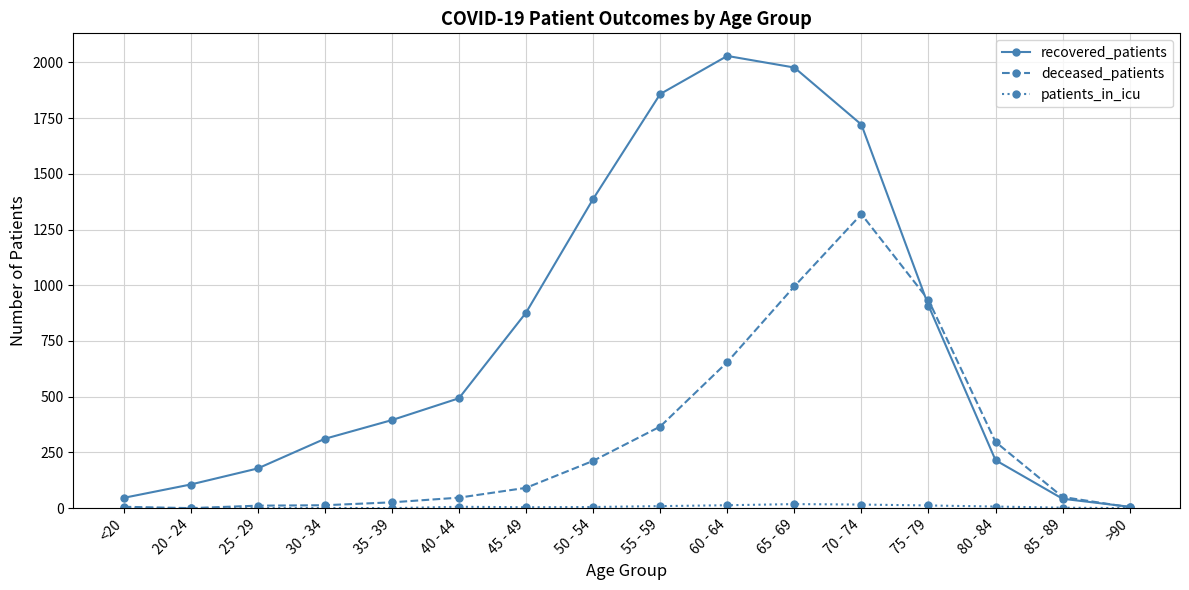

What is the label of the 8th point from the right?

55 - 59